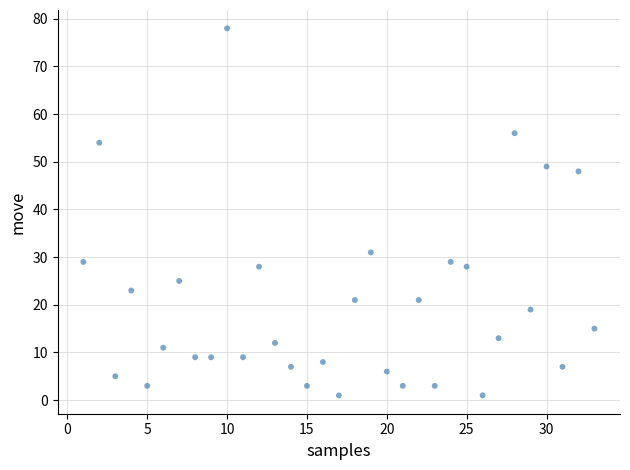

What is the range of X values (max minus min)?

32